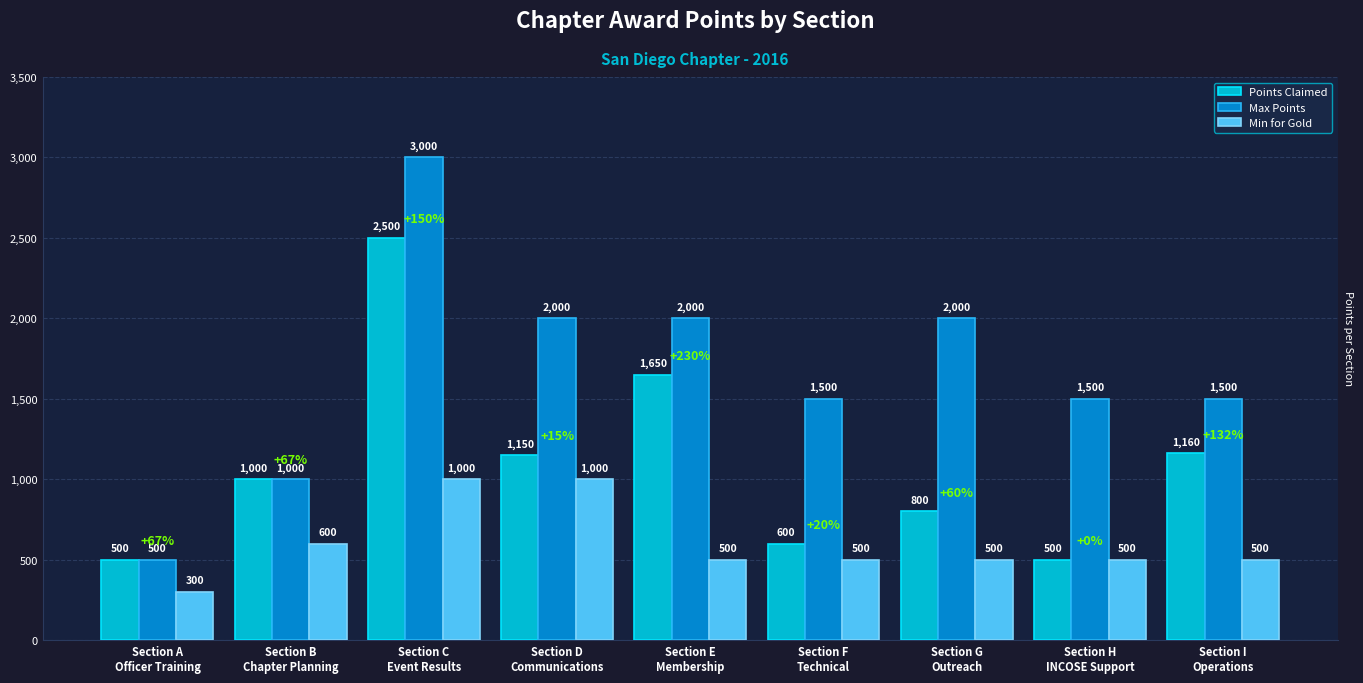

Which series has the largest range (max minus min)?

Max Points